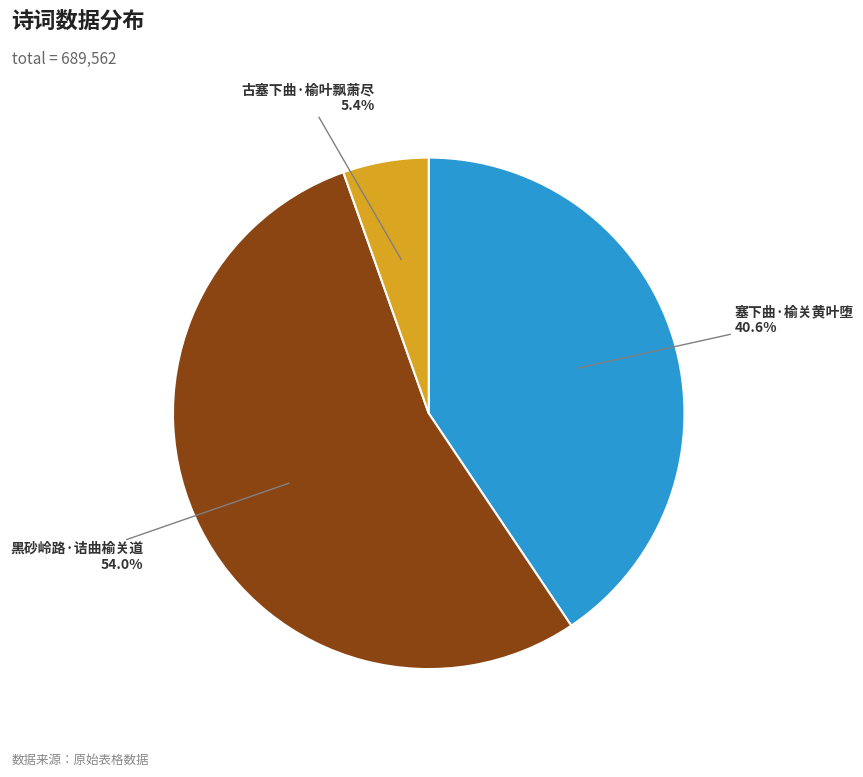

Is there a majority slice in this chart?

Yes